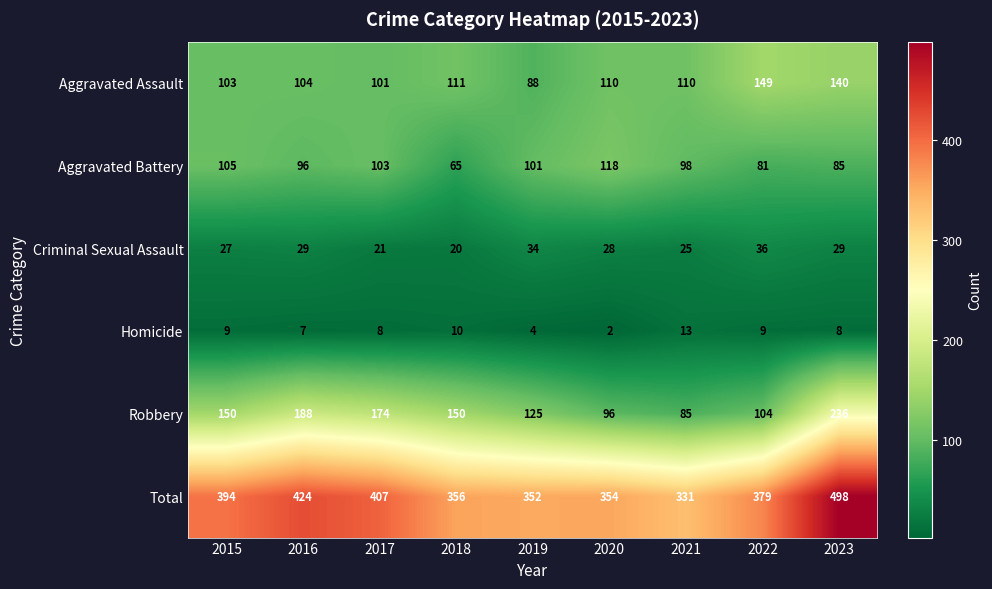

Which label corresponds to the largest value in the chart?

2023